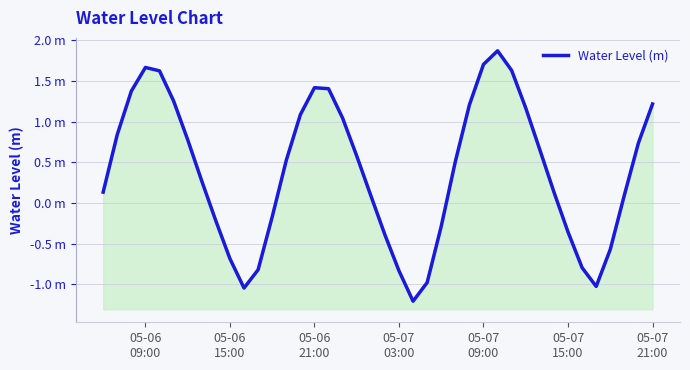

Reading left to right, extract all data points from this chart.

0.1	0.8	1.4	1.7	1.6	1.3	0.8	0.3	-0.2	-0.7	-1.0	-0.8	-0.2	0.5	1.1	1.4	1.4	1.0	0.6	0.1	-0.4	-0.8	-1.2	-1.0	-0.3	0.5	1.2	1.7	1.9	1.6	1.2	0.7	0.1	-0.4	-0.8	-1.0	-0.6	0.1	0.7	1.2